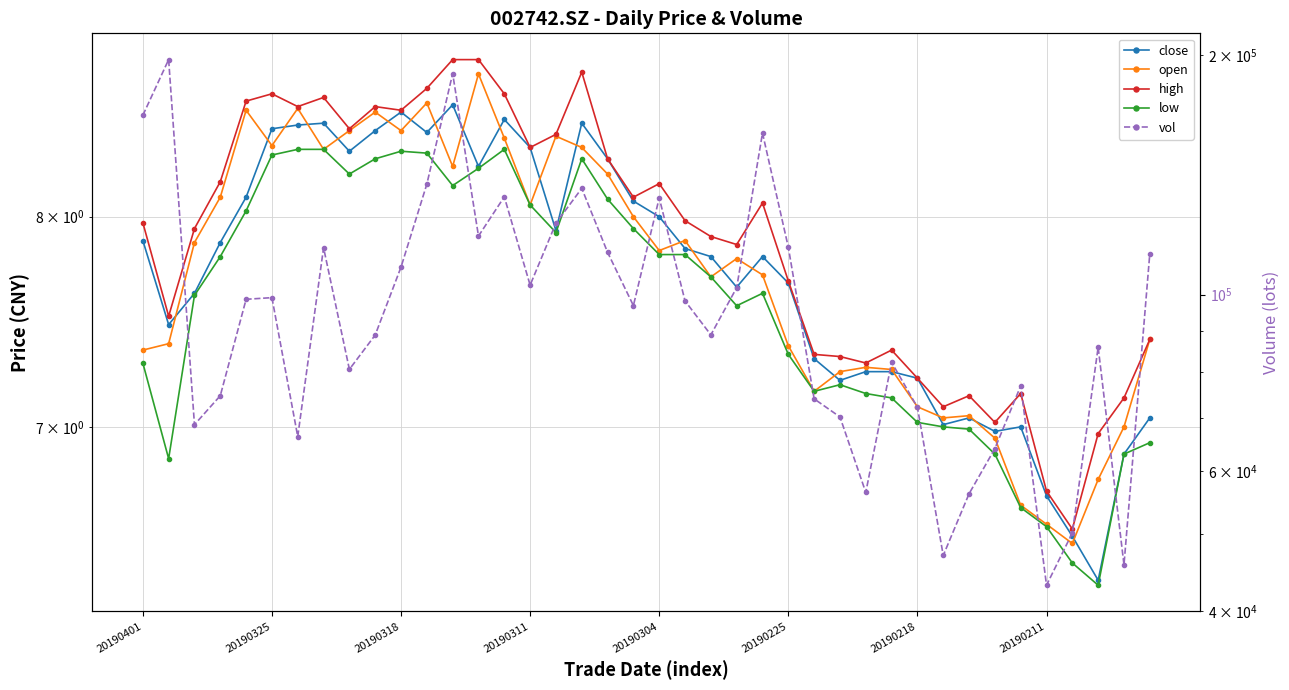

What is the difference between the maximum and minimum values in the high series?

2.3